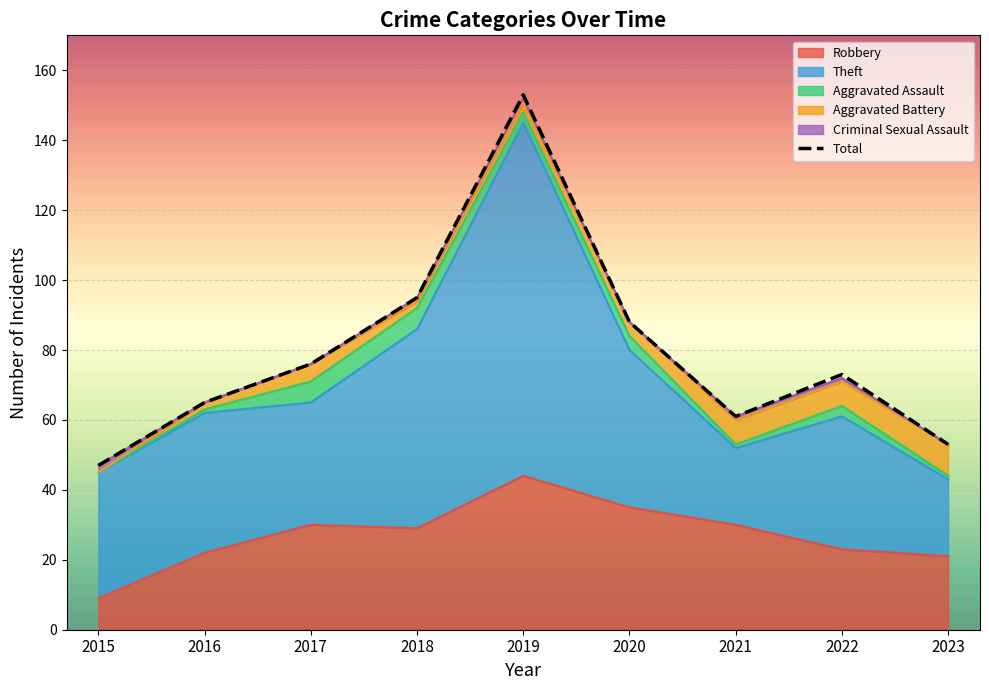

True or false: the data shows 47 at 2015.

True